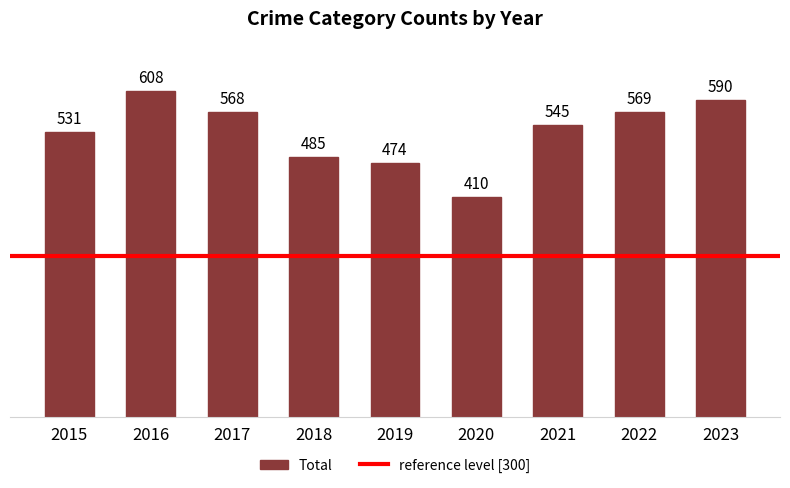

List the labels in order of value, largest first.

2016, 2023, 2022, 2017, 2021, 2015, 2018, 2019, 2020